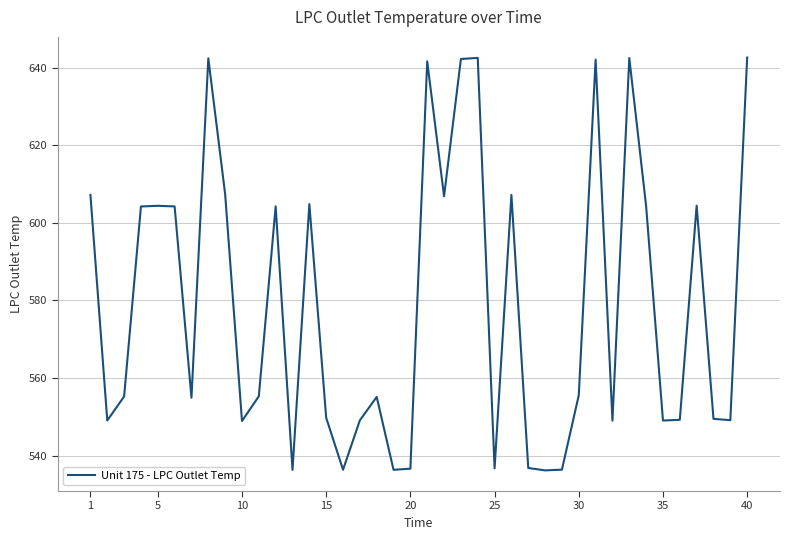

What is the maximum value shown in the chart?

642.6